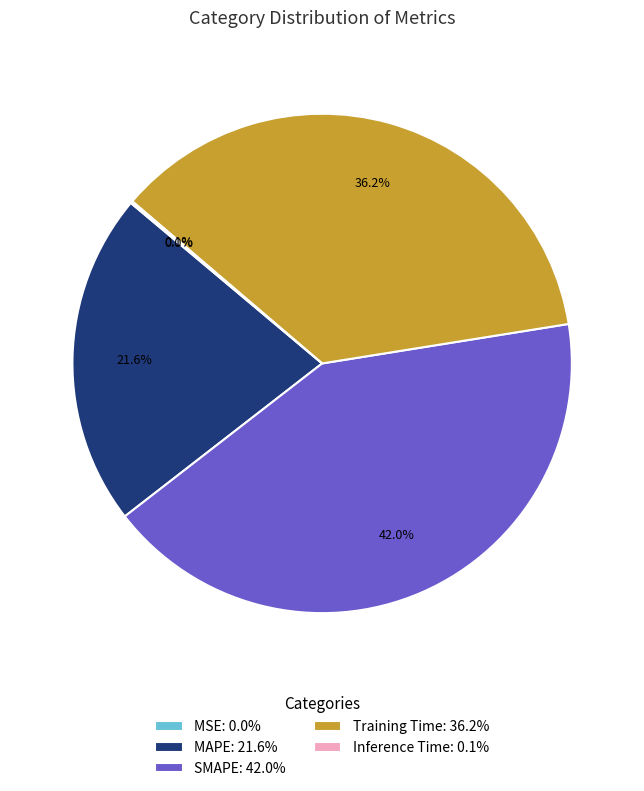

Does any single category account for the majority?

No